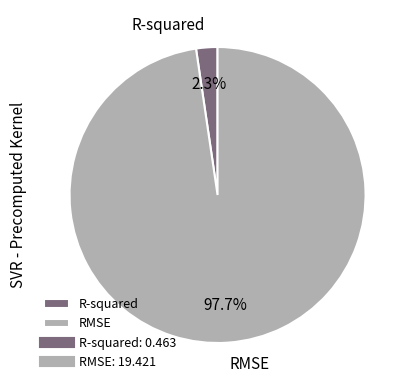

What is the majority slice?

RMSE